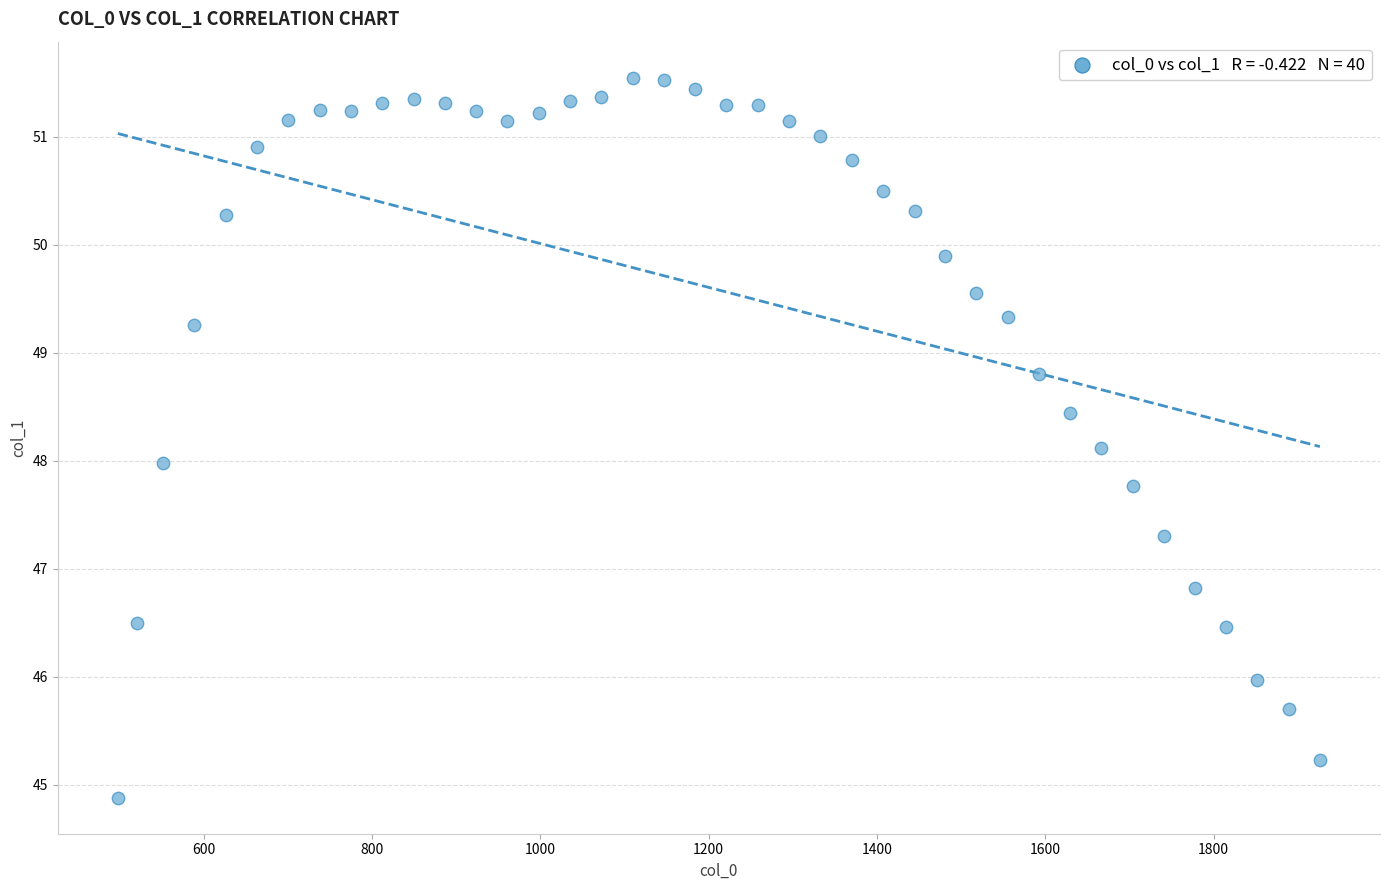

What is the range of Y values (max minus min)?

6.7